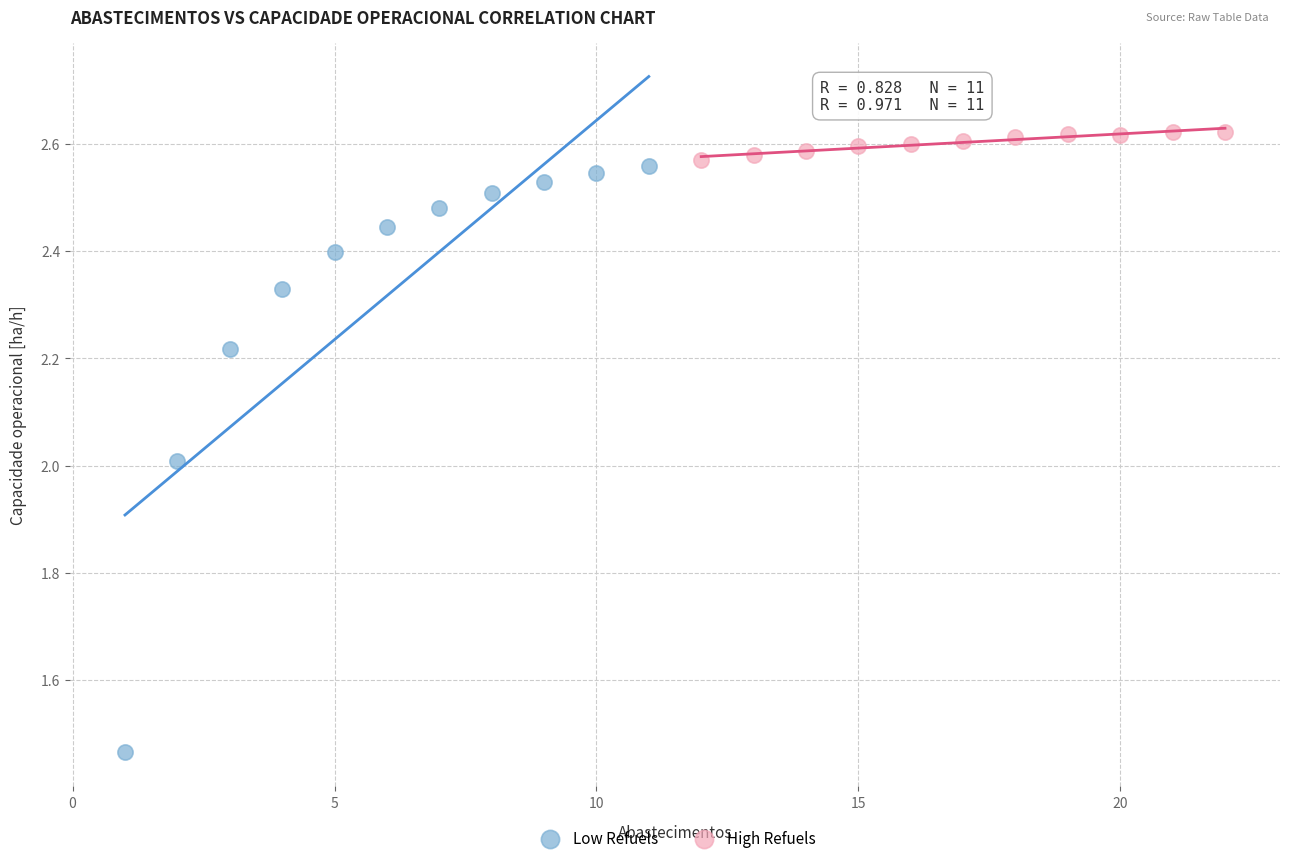

Which series has the largest Y range (max minus min)?

Low Refuels